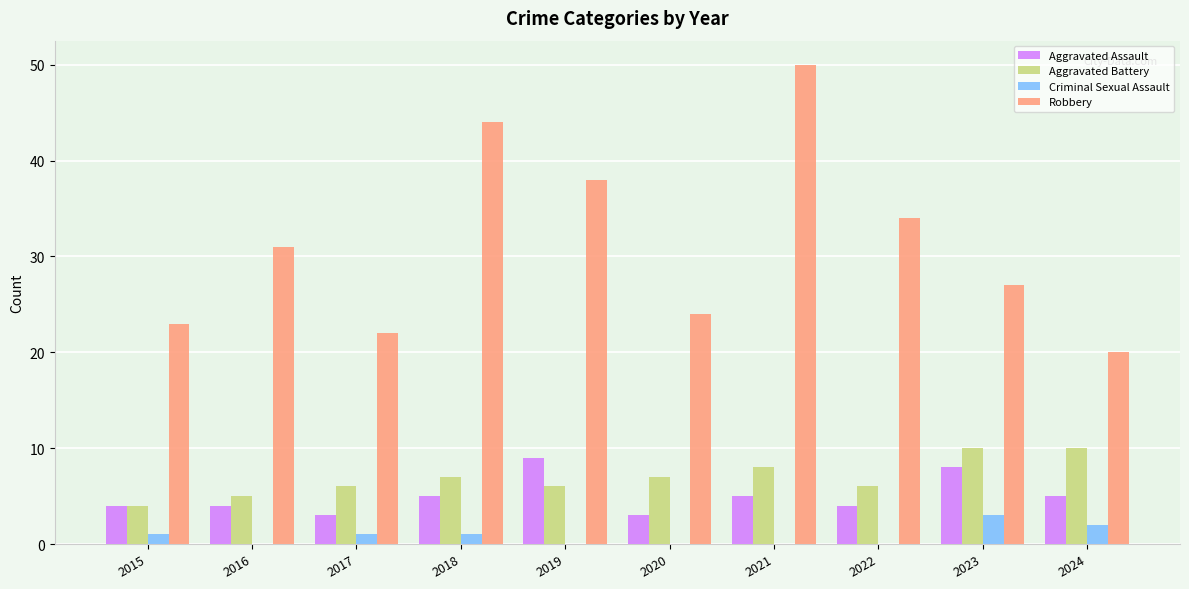

Which series has the largest total across all categories?

Robbery